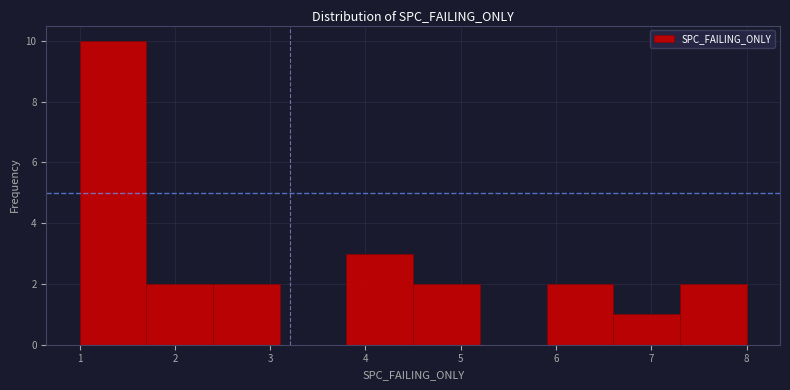

Over which range of the x-axis is the bar tallest?

1.0 to 1.7